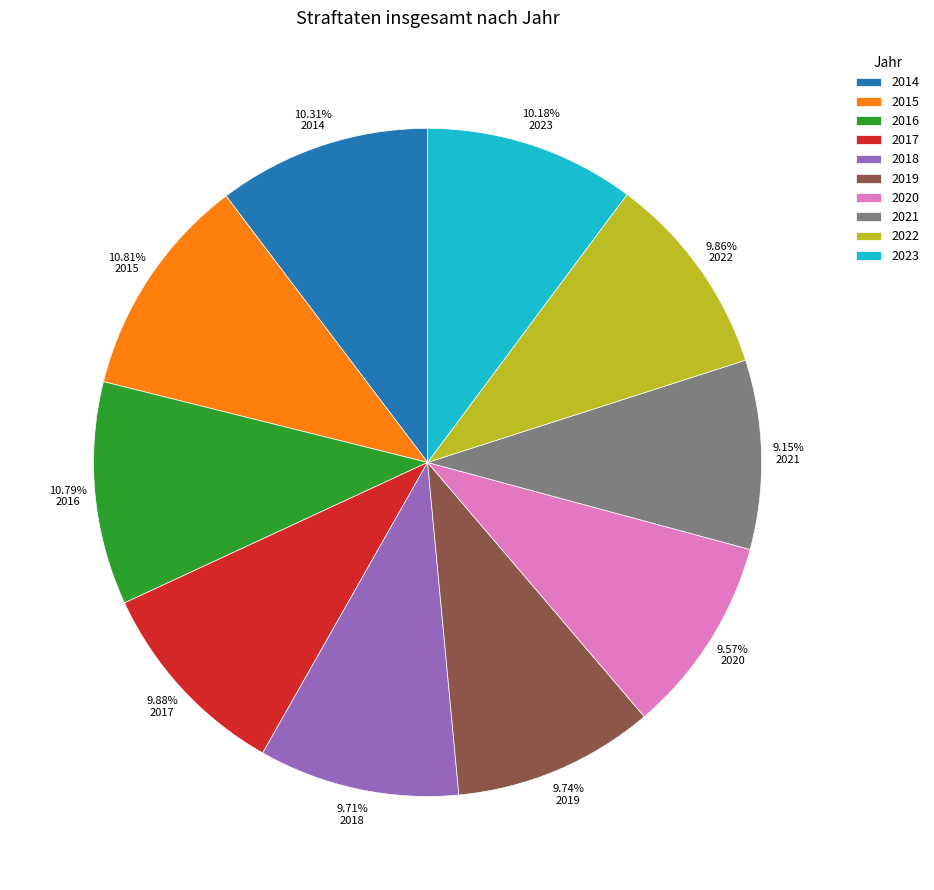

Count the number of slices in the pie.

10